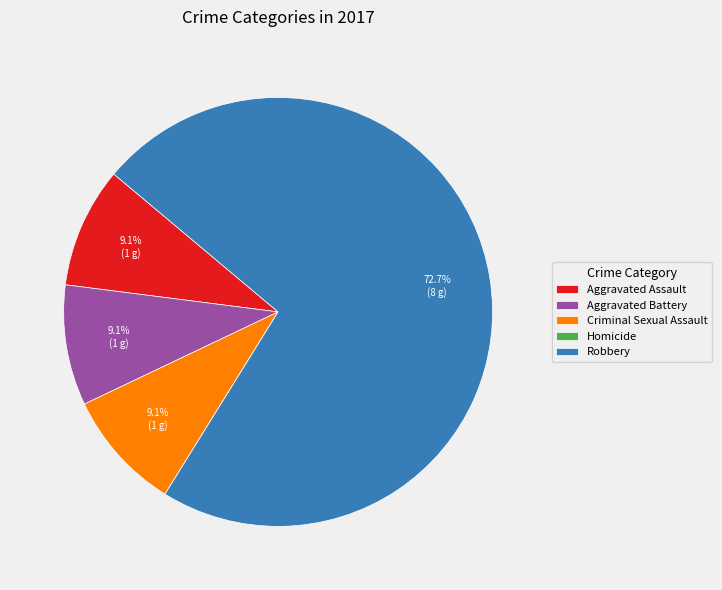

Which category accounts for the majority?

Robbery